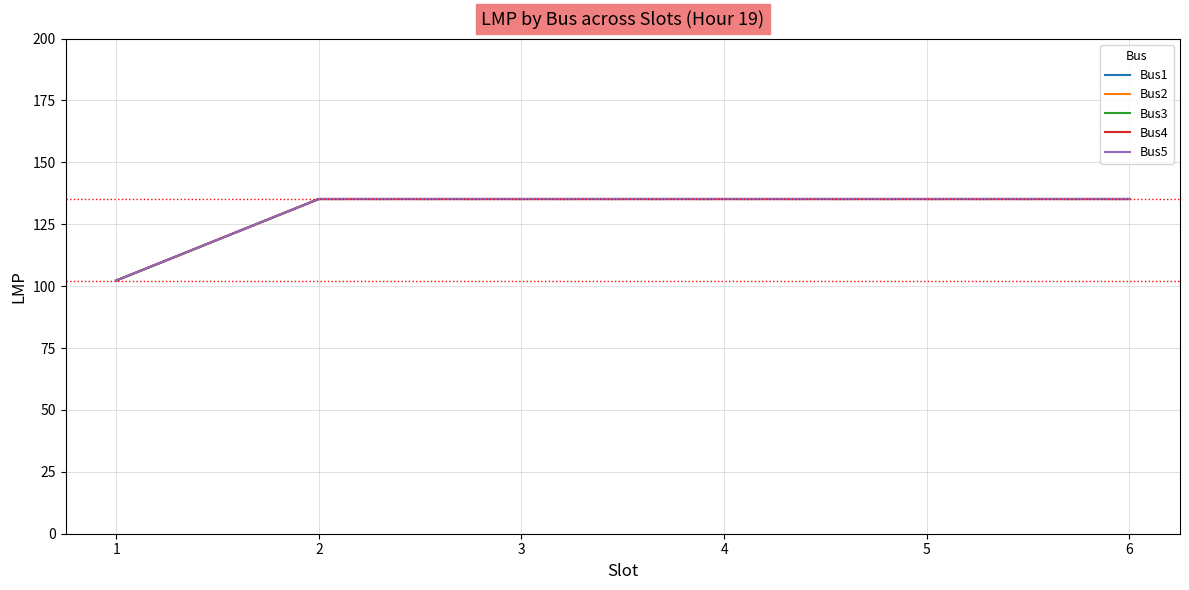

Is it true that Bus4 equals 156.9 at 1?

False